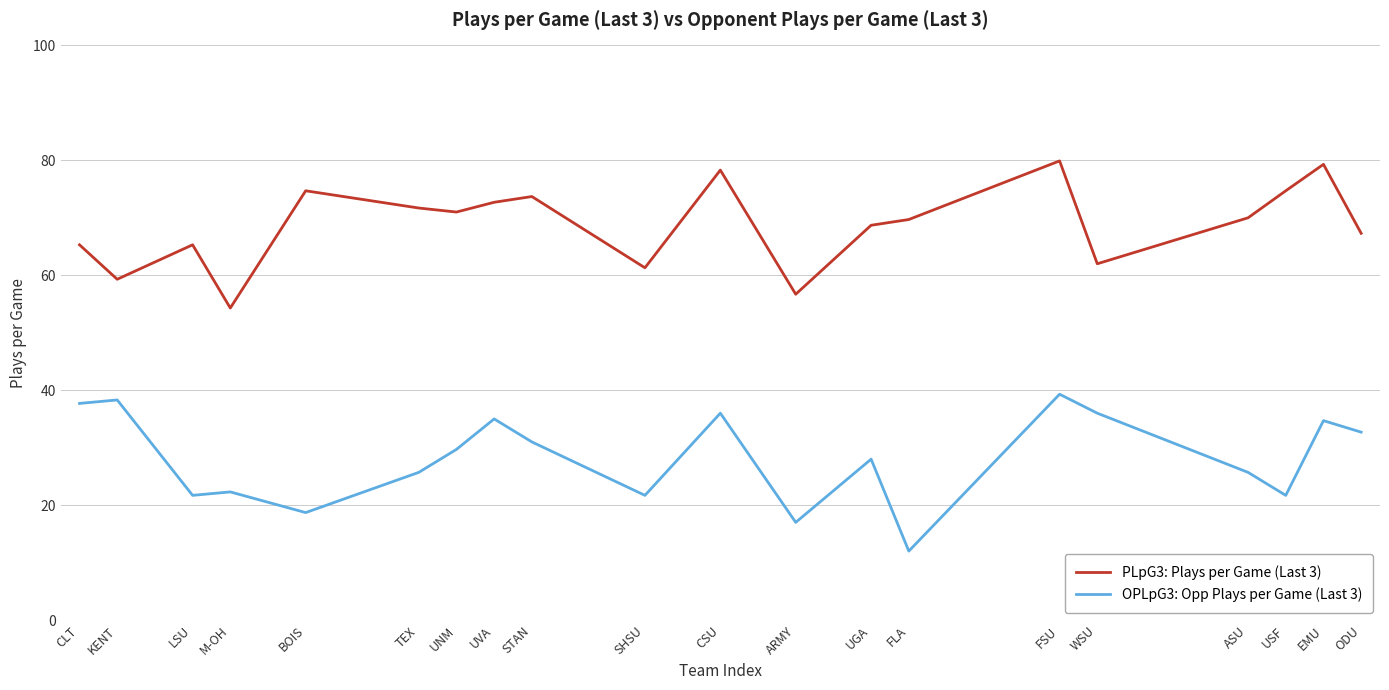

What is the average value of the PLpG3: Plays per Game (Last 3) series?

68.8